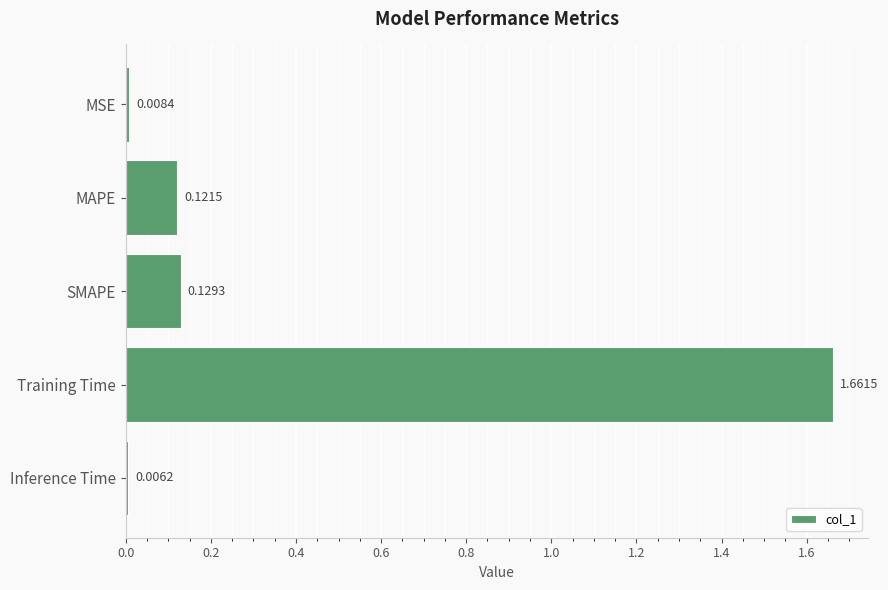

List the labels in order of value, largest first.

Training Time, SMAPE, MAPE, MSE, Inference Time